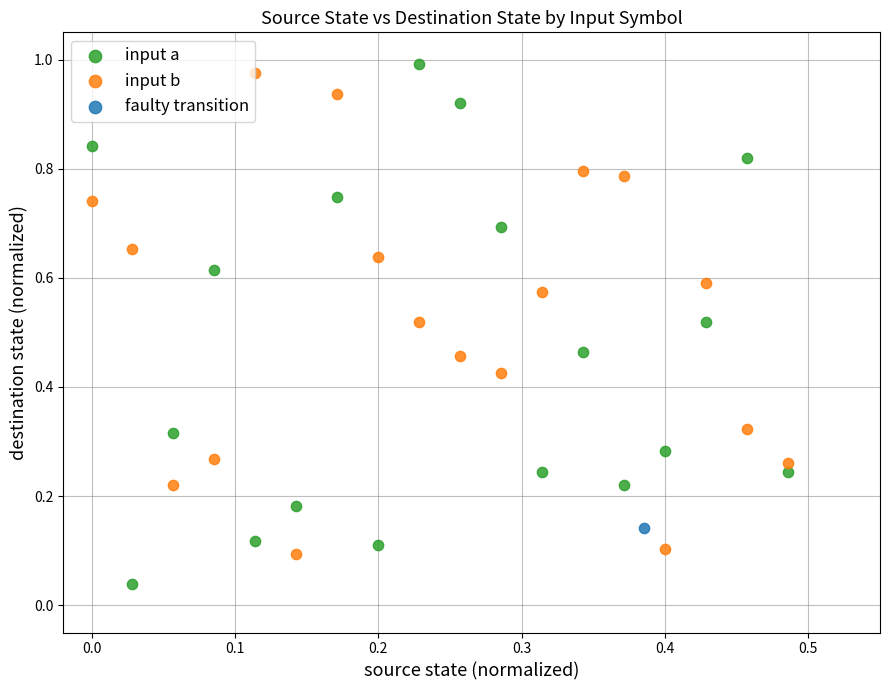

Which series contains the lowest Y value?

input a